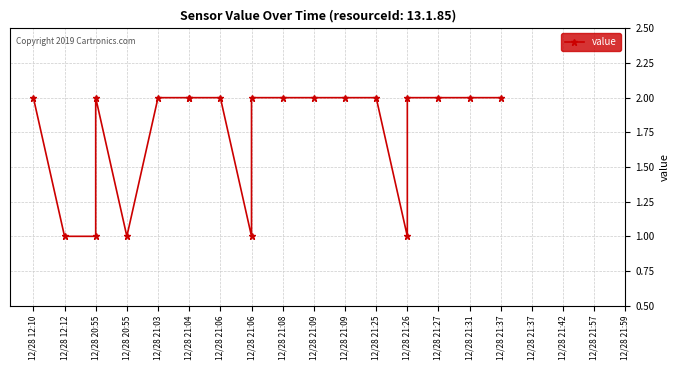

What is the smallest value displayed?

1